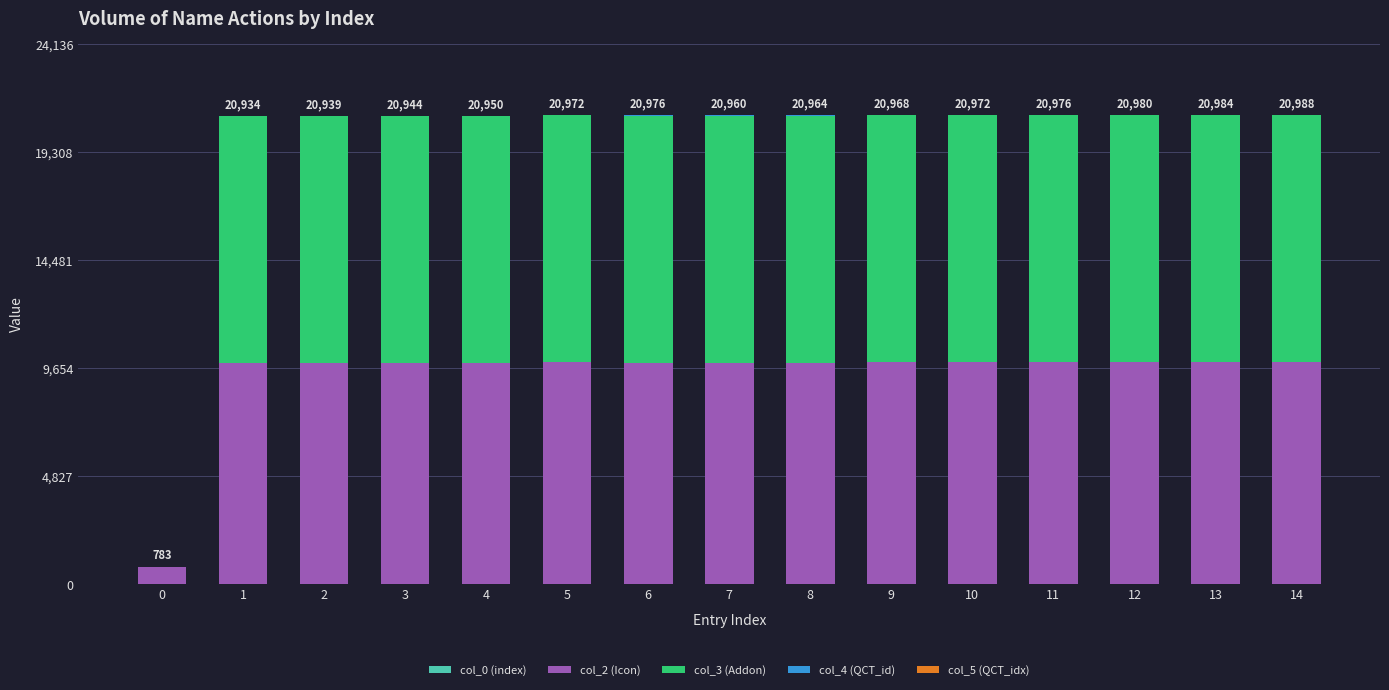

What is the value of the col_0 (index) bar at the 5th from the left?

4